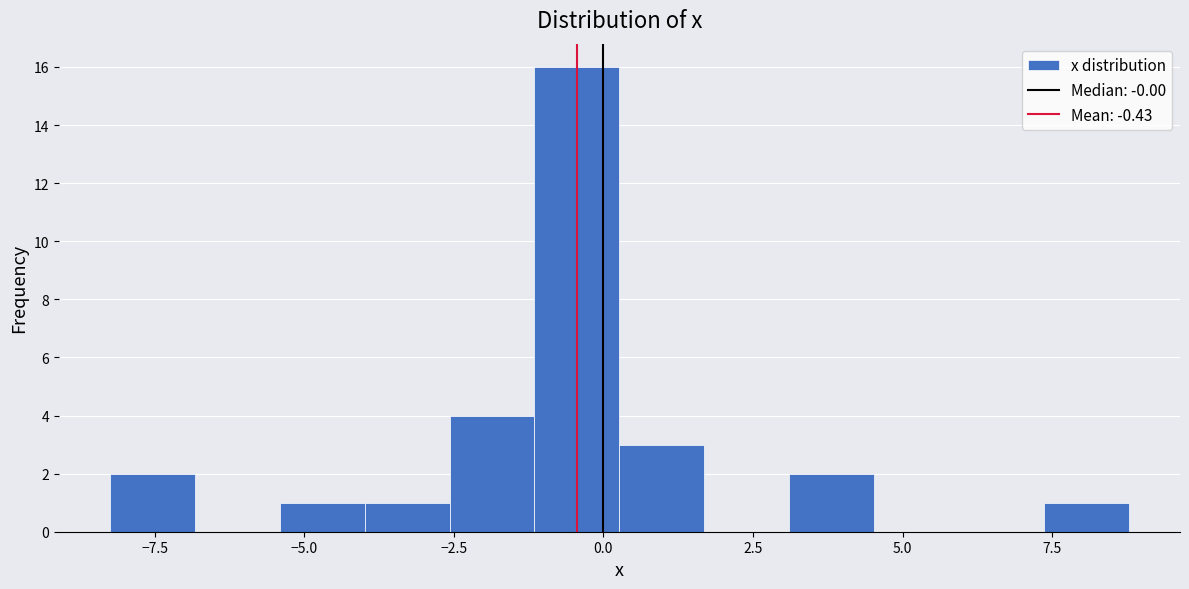

Around what value on the x-axis is the tallest bar? Give the approximate position of its centre, as read against the axis.

-0.5